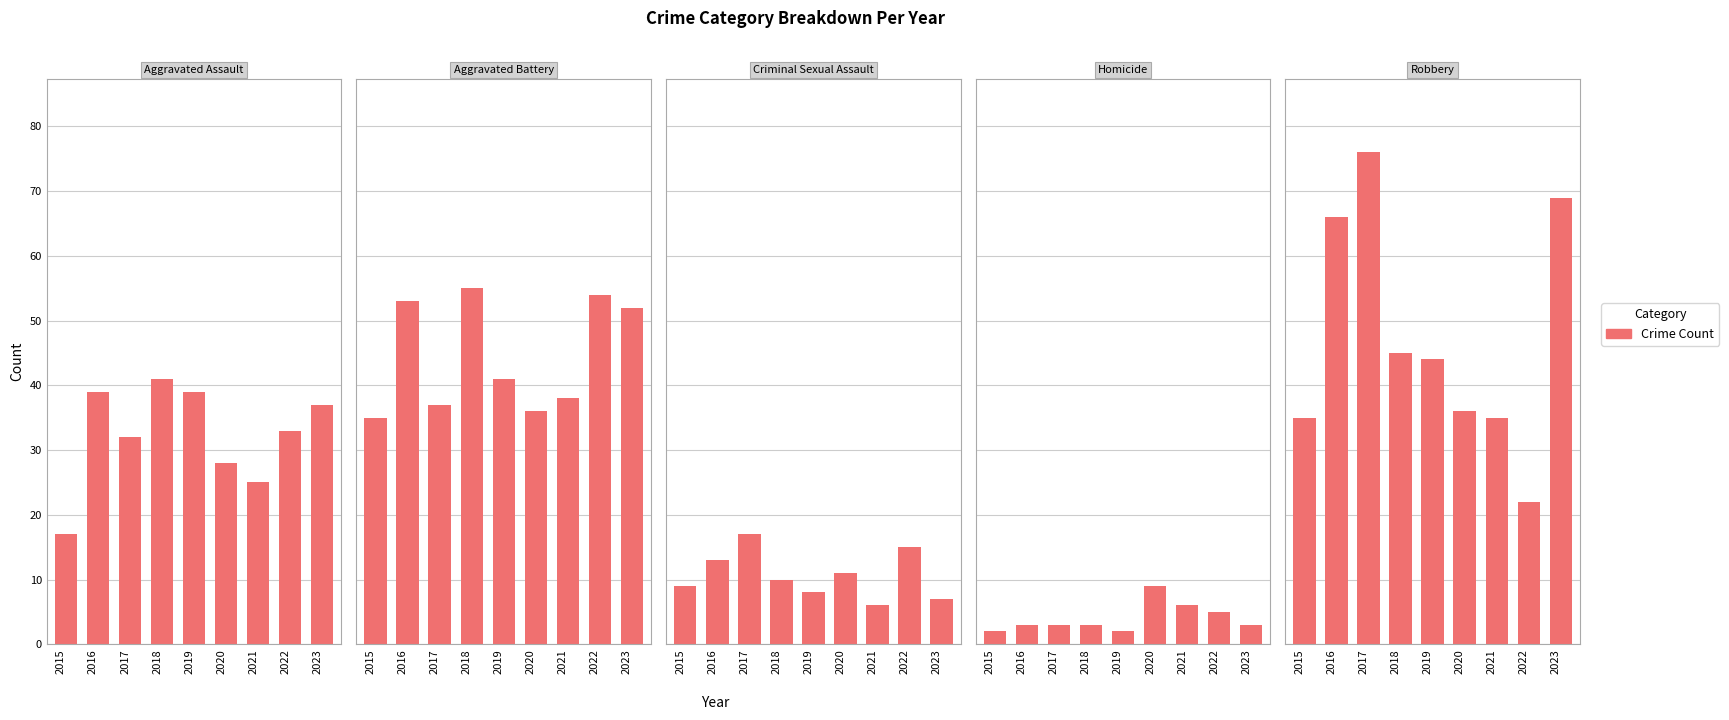

What is the sum of all Robbery values?

428